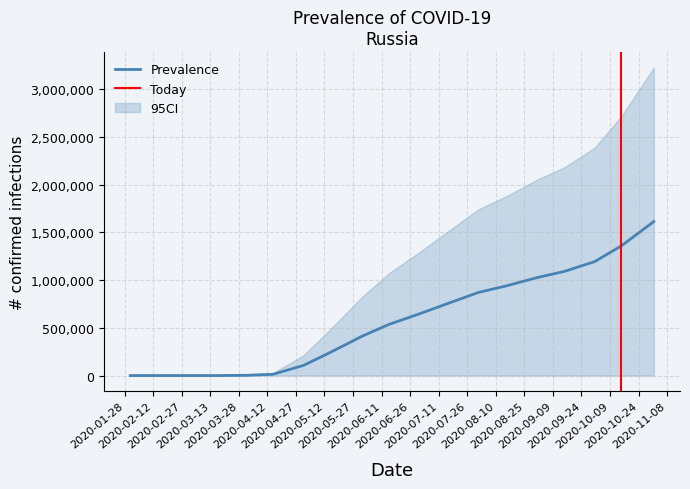

What is the highest value of the Prevalence series?

1613884